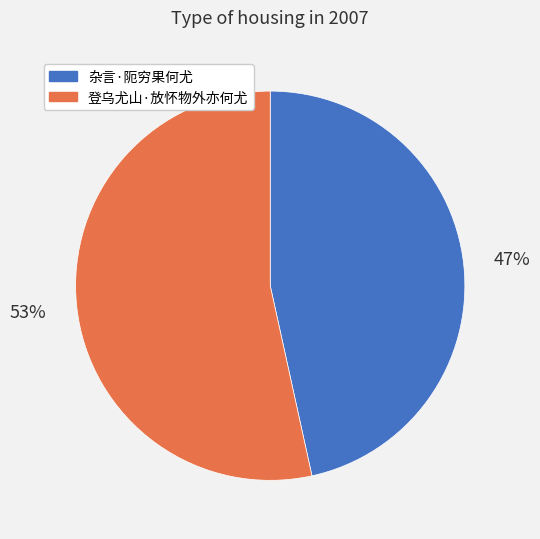

Is the sum of 杂言·阨穷果何尤 and 登乌尤山·放怀物外亦何尤 greater than half?

Yes